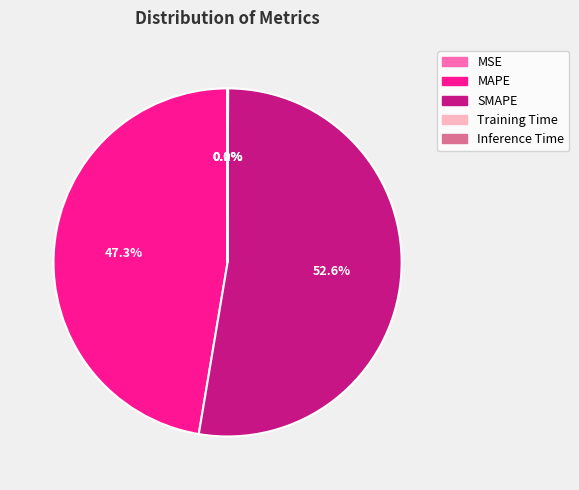

Does any single category account for the majority?

Yes